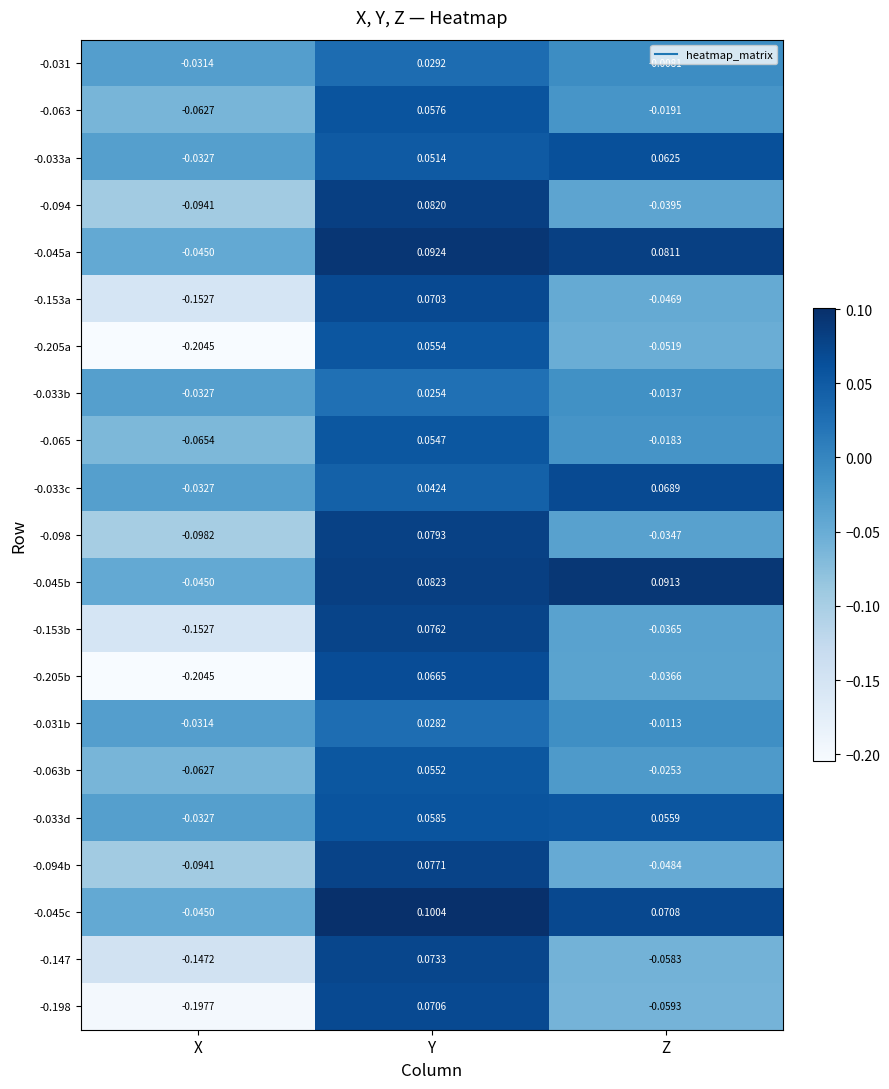

How many distinct data groups are displayed?

21